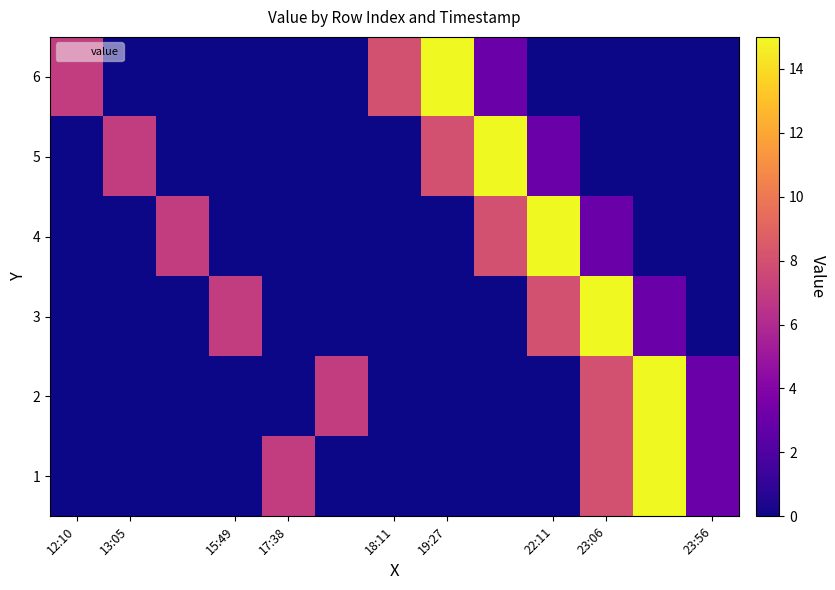

How many series are shown in this chart?

6